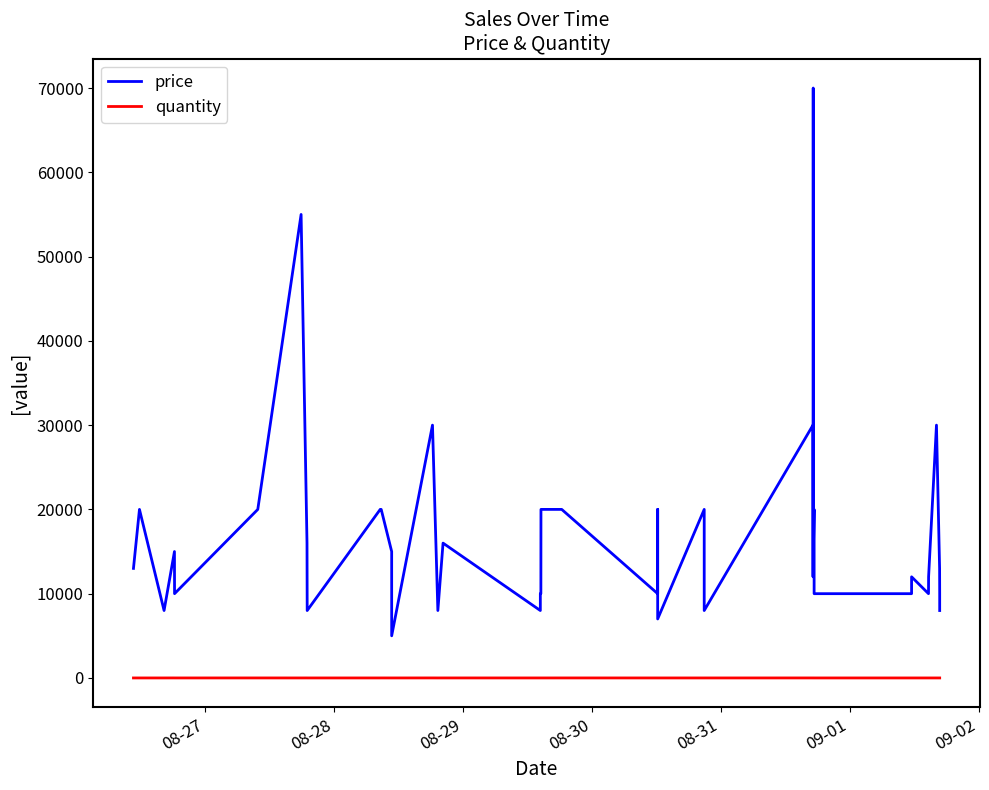

Count the number of categories in the chart.

40